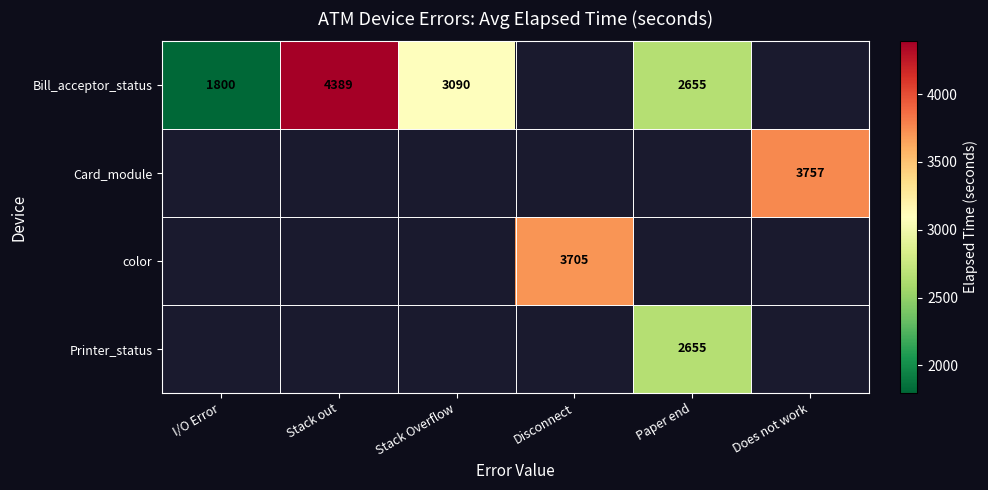

The Bill_acceptor_status series shows 1800 at I/O Error. True or false?

True